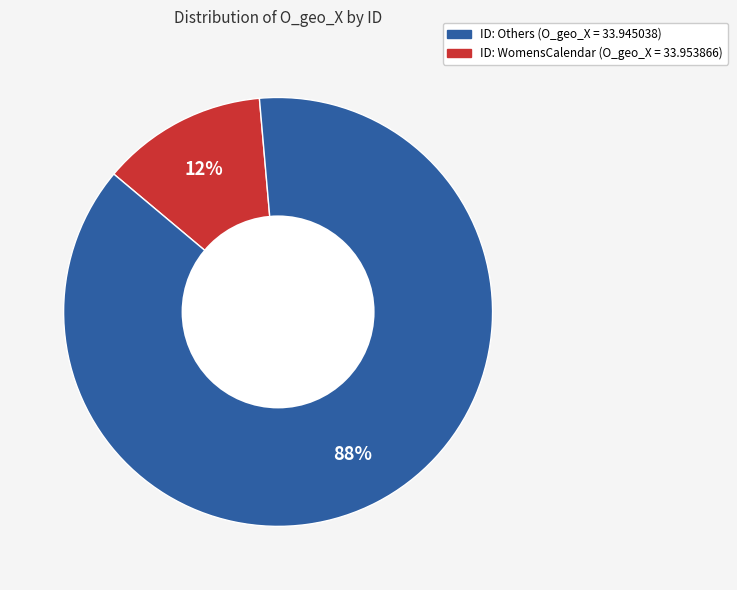

To the nearest percent, what is the average slice percentage?

50%